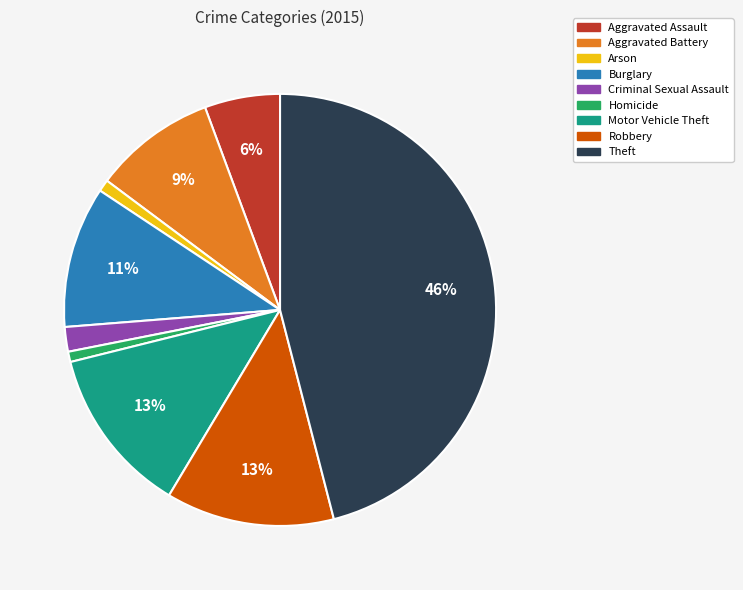

Is it true that Aggravated Battery is 1% of the pie?

False